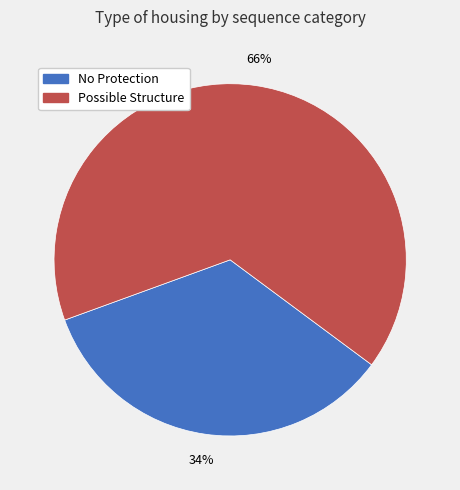

Do No Protection and Possible Structure together represent more than half of the pie?

Yes